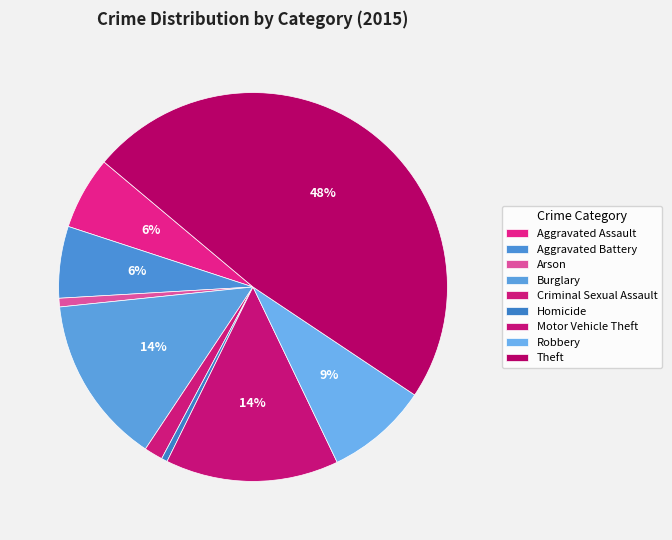

How many slices are in this pie chart?

9